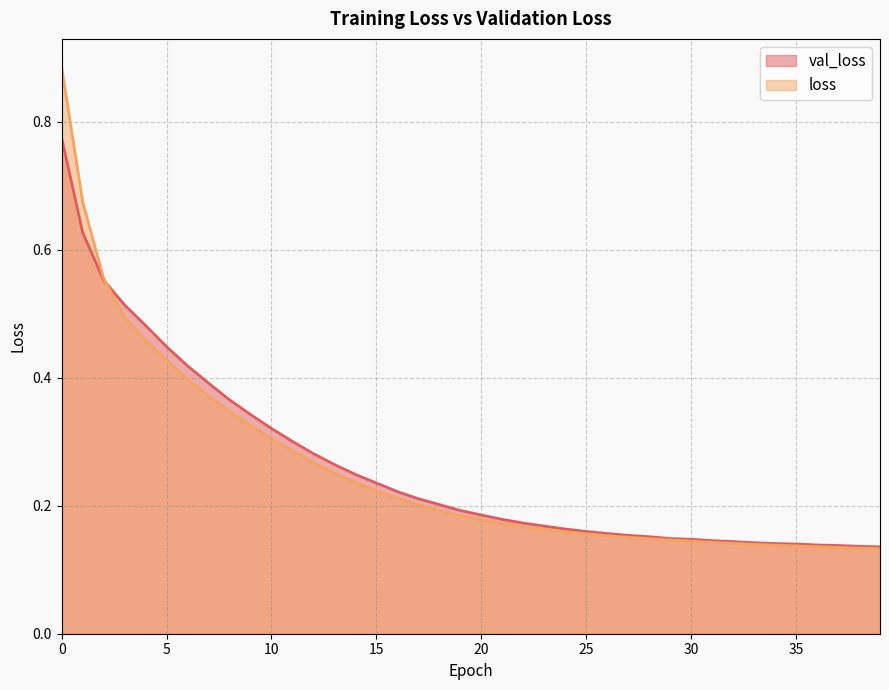

What is the maximum value shown in the chart?

0.9